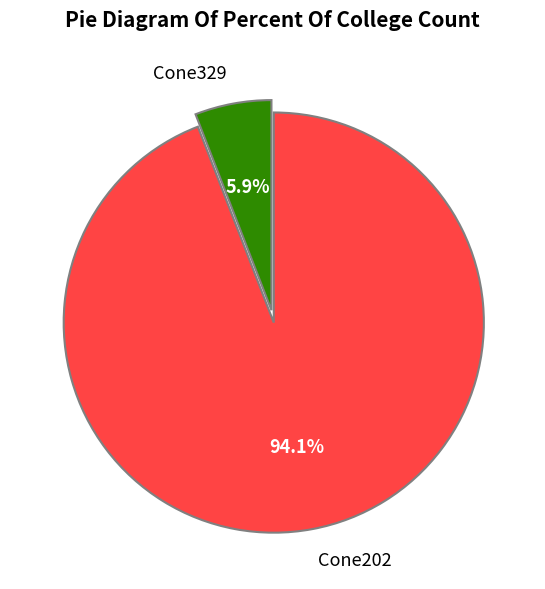

Which category has the biggest portion of the pie?

Cone202